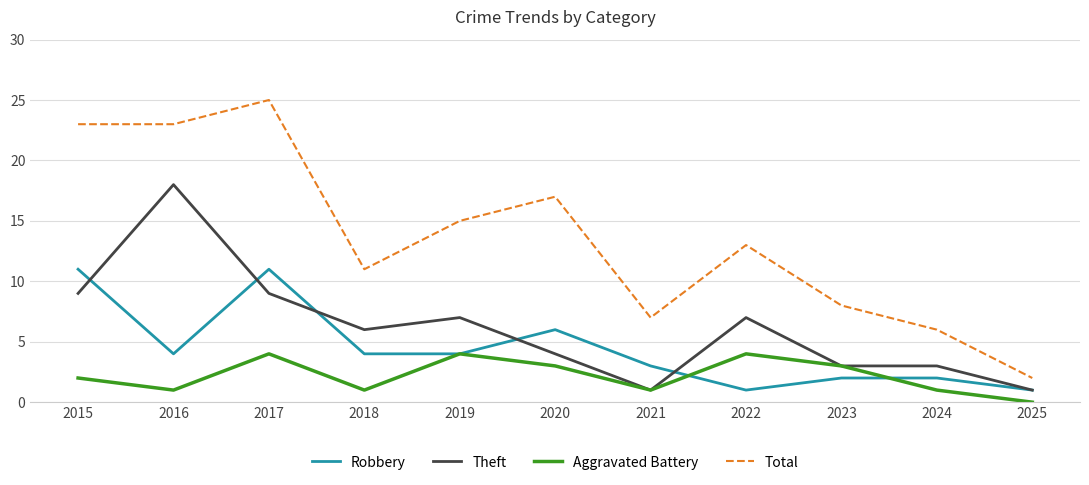

Rank the series by their average value, from highest to lowest.

Total, Theft, Robbery, Aggravated Battery